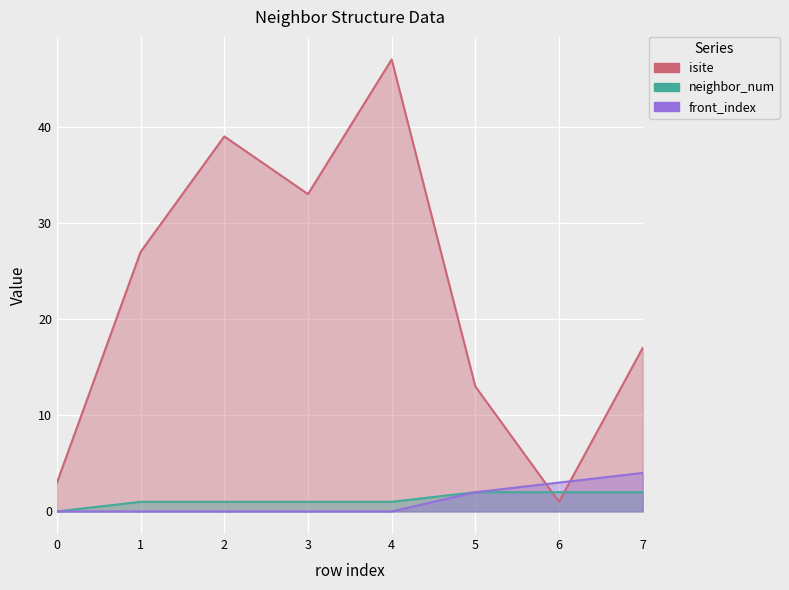

Where do isite and neighbor_num first cross each other?

5 and 6